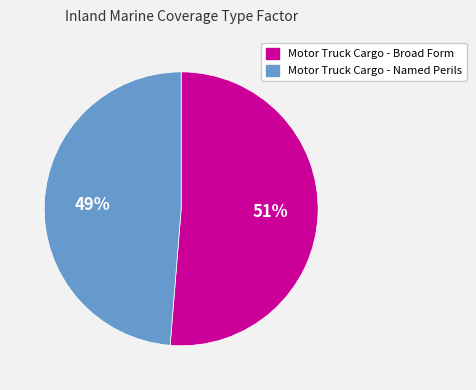

Rank the categories by value from lowest to highest.

Motor Truck Cargo - Named Perils, Motor Truck Cargo - Broad Form